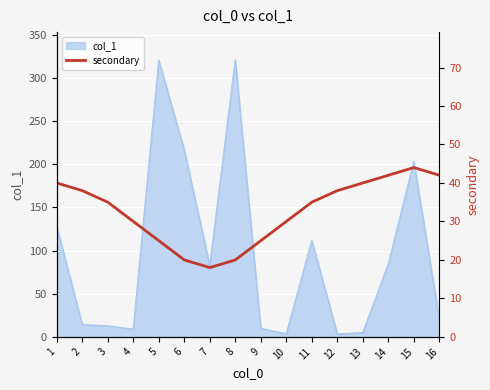

The value of col_1 at 5 is 419.4. True or false?

False